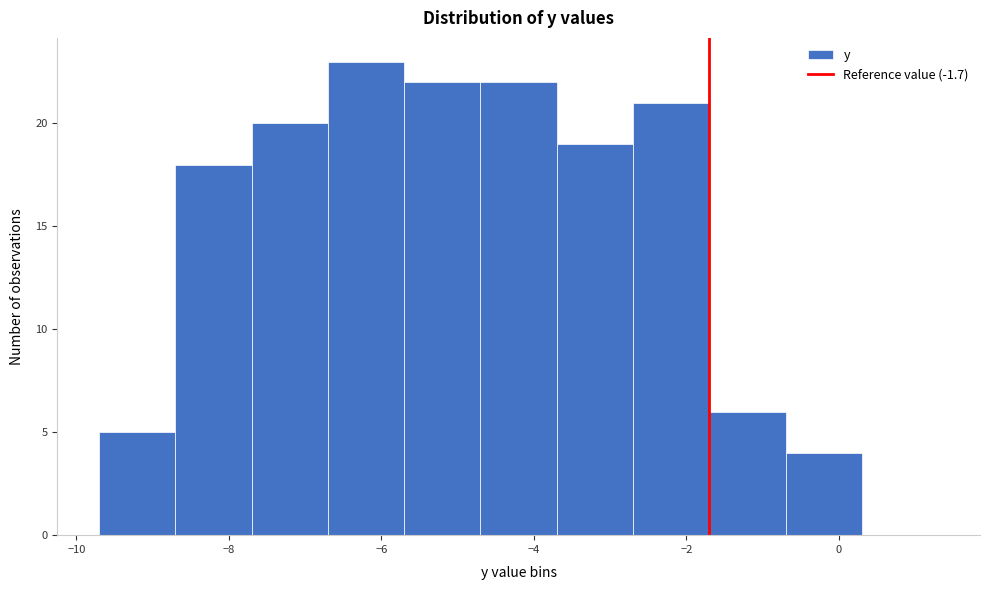

How tall is the bar that spans -5.7 to -4.7 on the x-axis? Neither the bar edges nor the heights are printed on the chart, so give them approximately, as read against the axes.

22